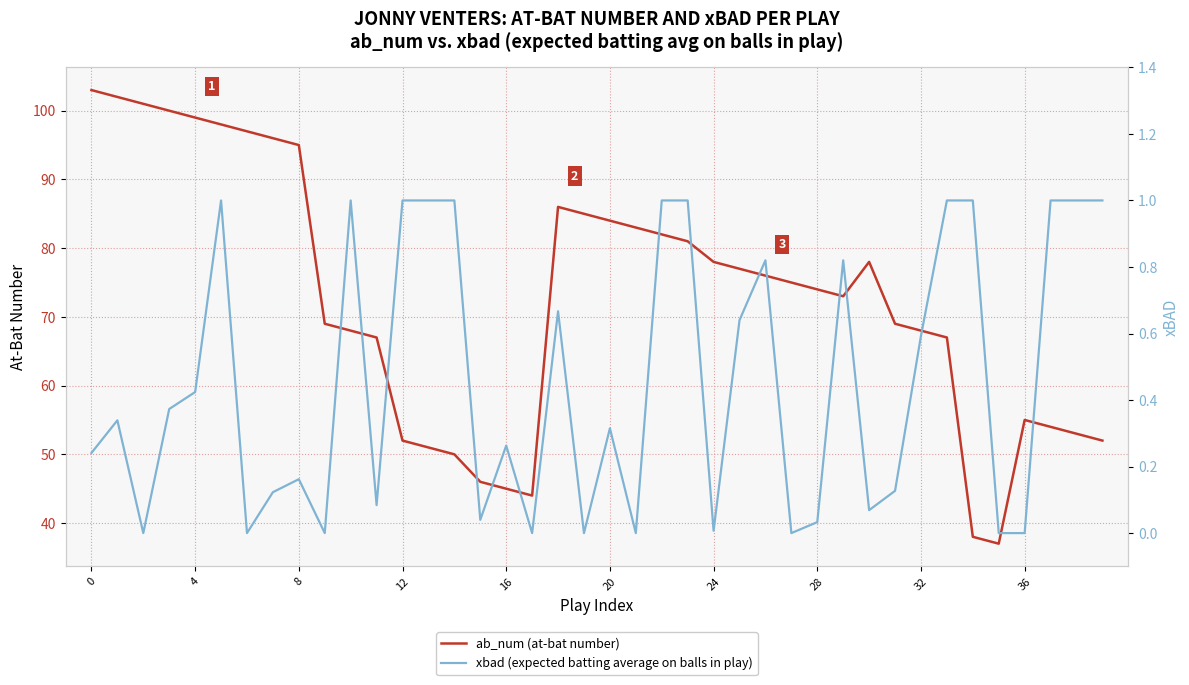

Is the value of ab_num (at-bat number) at 10 greater than the value of xbad (expected batting average on balls in play) at 27?

Yes